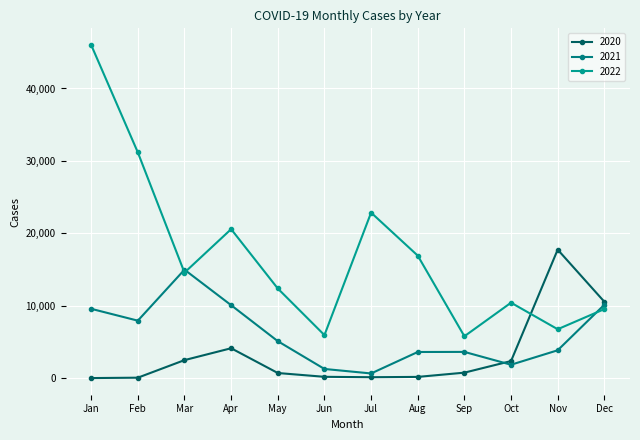

How many data points does each series have?

12